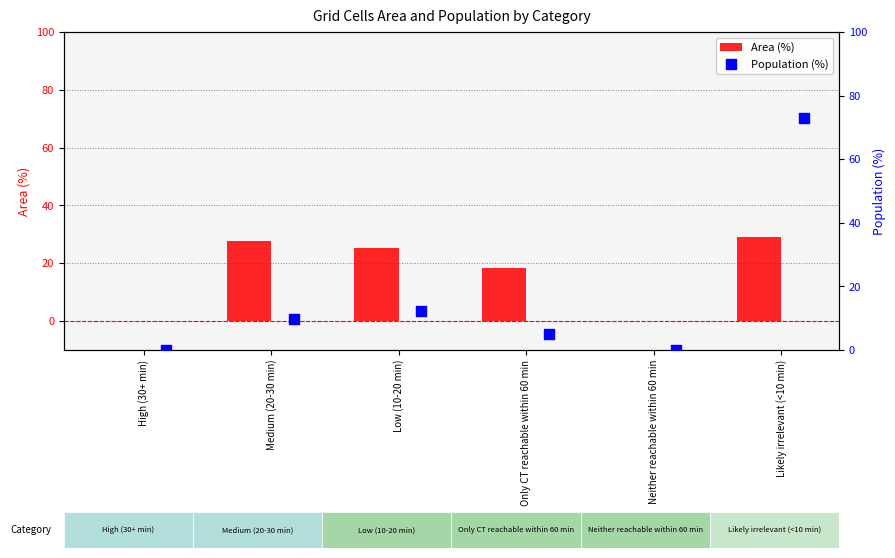

Is it true that Area (%) equals 0.0 at High (30+ min)?

True